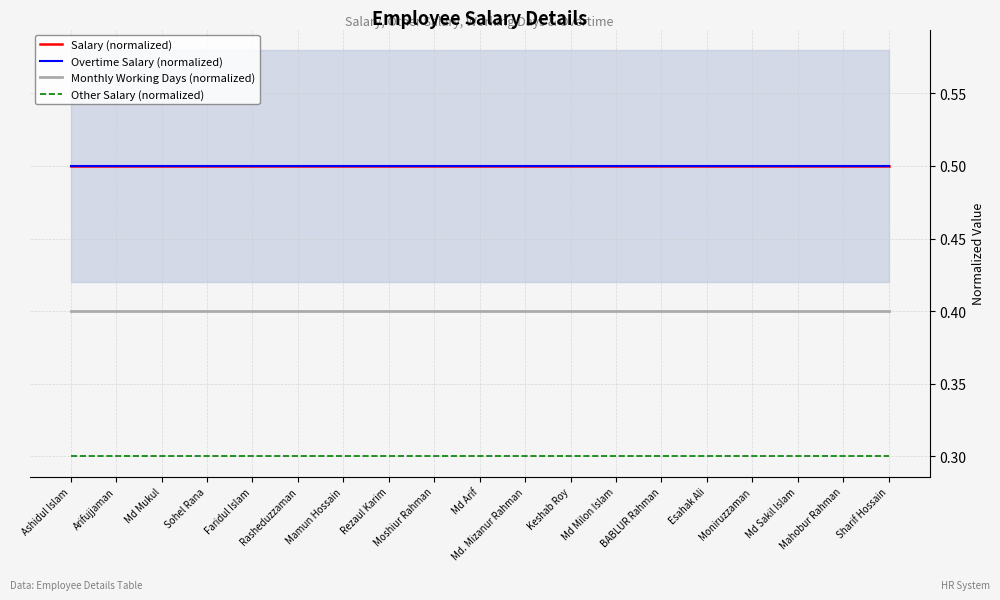

Reading right to left, what are all the values shown in this chart?

Salary (normalized): Sharif Hossain=0.5	Mahobur Rahman=0.5	Md Sakil Islam=0.5	Moniruzzaman=0.5	Esahak Ali=0.5	BABLUR Rahman=0.5	Md Milon Islam=0.5	Keshab Roy=0.5	Md. Mizanur Rahman=0.5	Md Arif=0.5	Moshiur Rahman=0.5	Rezaul Karim=0.5	Mamun Hossain=0.5	Rasheduzzaman=0.5	Faridul Islam=0.5	Sohel Rana=0.5	Md Mukul=0.5	Arifujjaman=0.5	Ashidul Islam=0.5
Overtime Salary (normalized): Sharif Hossain=0.5	Mahobur Rahman=0.5	Md Sakil Islam=0.5	Moniruzzaman=0.5	Esahak Ali=0.5	BABLUR Rahman=0.5	Md Milon Islam=0.5	Keshab Roy=0.5	Md. Mizanur Rahman=0.5	Md Arif=0.5	Moshiur Rahman=0.5	Rezaul Karim=0.5	Mamun Hossain=0.5	Rasheduzzaman=0.5	Faridul Islam=0.5	Sohel Rana=0.5	Md Mukul=0.5	Arifujjaman=0.5	Ashidul Islam=0.5
Monthly Working Days (normalized): Sharif Hossain=0.4	Mahobur Rahman=0.4	Md Sakil Islam=0.4	Moniruzzaman=0.4	Esahak Ali=0.4	BABLUR Rahman=0.4	Md Milon Islam=0.4	Keshab Roy=0.4	Md. Mizanur Rahman=0.4	Md Arif=0.4	Moshiur Rahman=0.4	Rezaul Karim=0.4	Mamun Hossain=0.4	Rasheduzzaman=0.4	Faridul Islam=0.4	Sohel Rana=0.4	Md Mukul=0.4	Arifujjaman=0.4	Ashidul Islam=0.4
Other Salary (normalized): Sharif Hossain=0.3	Mahobur Rahman=0.3	Md Sakil Islam=0.3	Moniruzzaman=0.3	Esahak Ali=0.3	BABLUR Rahman=0.3	Md Milon Islam=0.3	Keshab Roy=0.3	Md. Mizanur Rahman=0.3	Md Arif=0.3	Moshiur Rahman=0.3	Rezaul Karim=0.3	Mamun Hossain=0.3	Rasheduzzaman=0.3	Faridul Islam=0.3	Sohel Rana=0.3	Md Mukul=0.3	Arifujjaman=0.3	Ashidul Islam=0.3